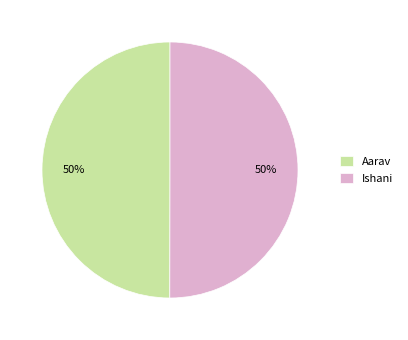

To the nearest percent, what percentage of the pie is Ishani?

50%